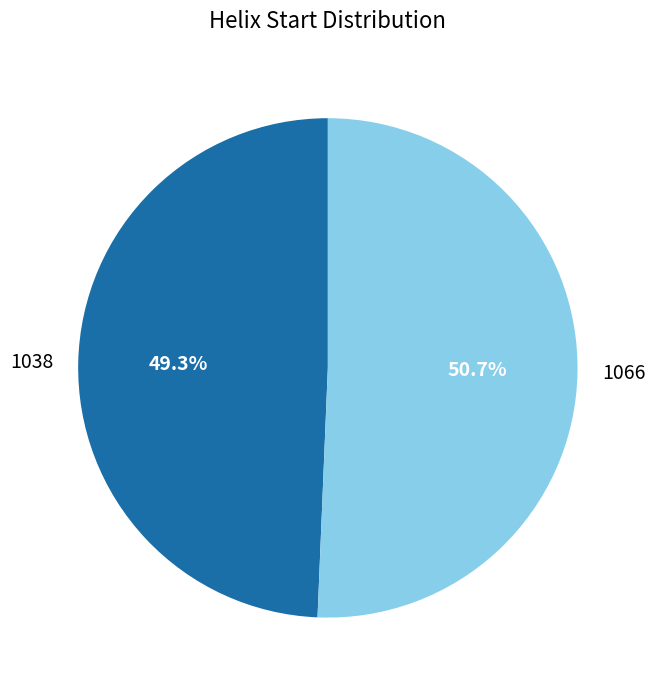

Combined, what portion of the pie is 1038 and 1066?

100.0%